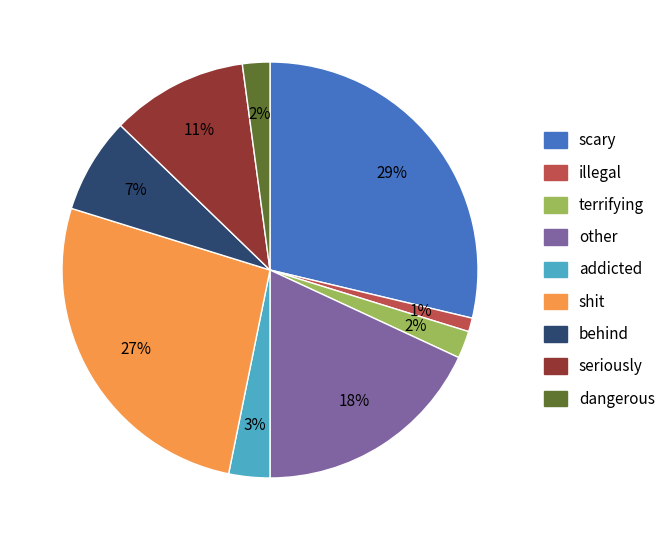

To the nearest percent, what is the average slice percentage?

11%